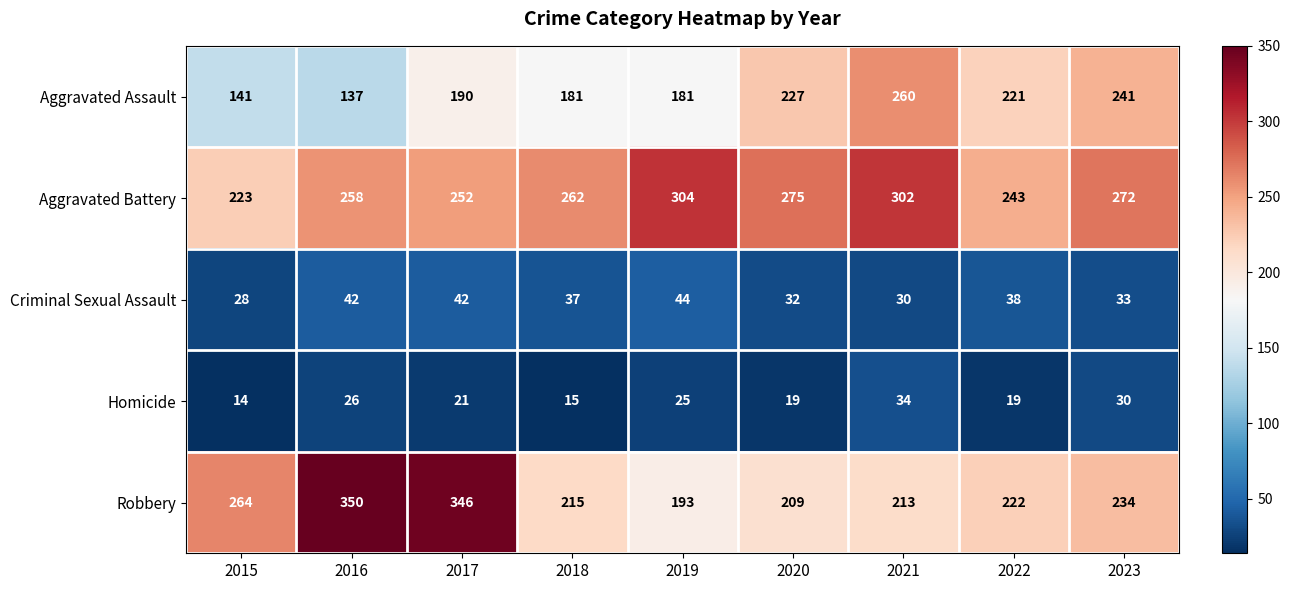

What is the average value of the Homicide series?

23